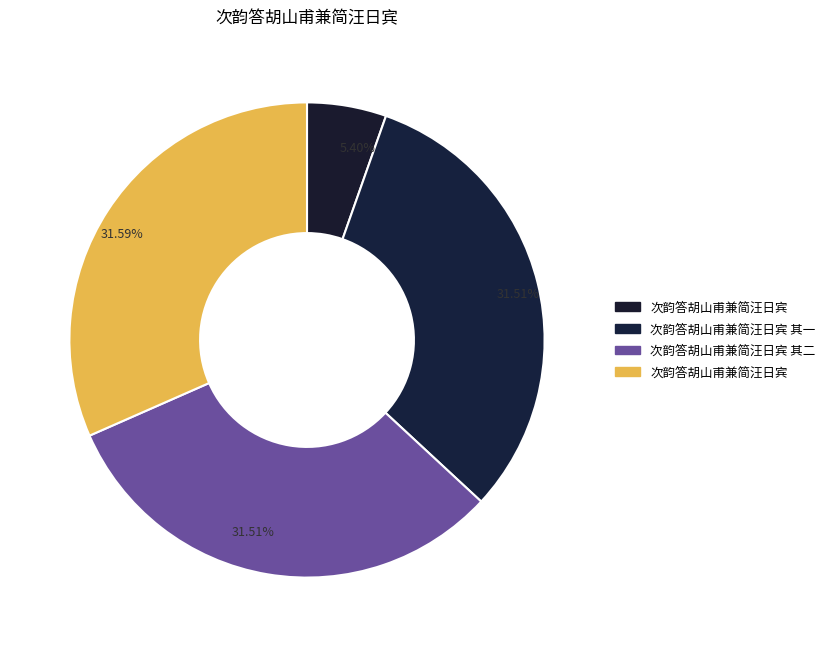

How many slices are in this pie chart?

4